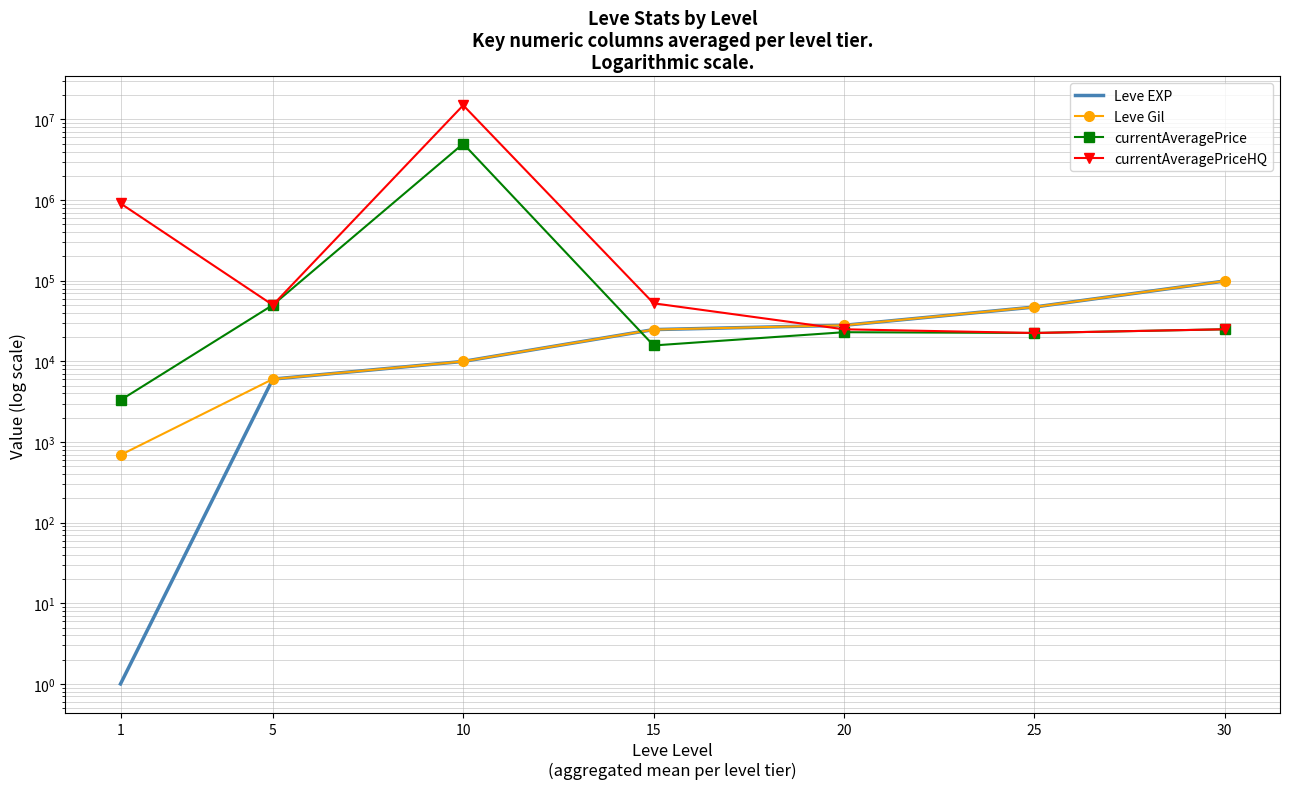

List the labels in order of currentAveragePrice value, smallest first.

1, 15, 25, 20, 30, 5, 10